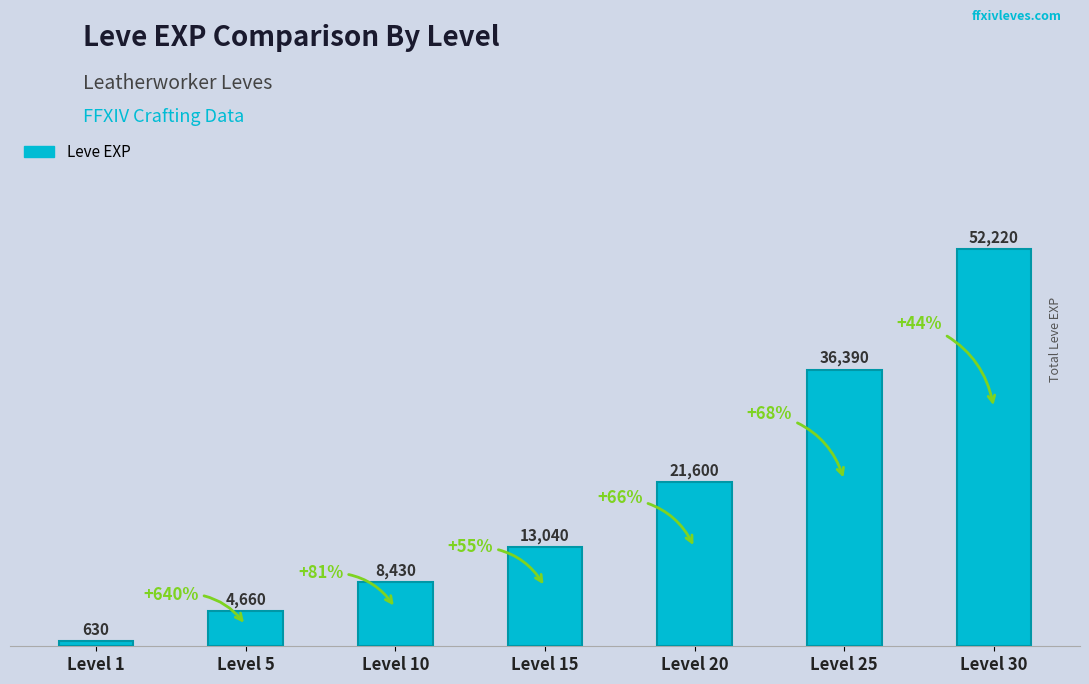

Reading right to left, transcribe all the data shown in this chart.

Level 30=52220	Level 25=36390	Level 20=21600	Level 15=13040	Level 10=8430	Level 5=4660	Level 1=630